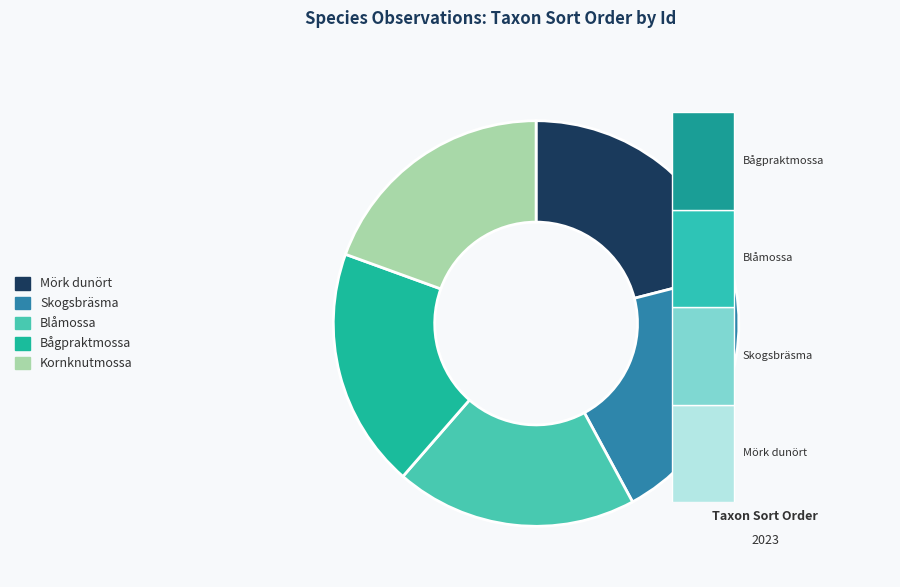

Is it true that 113001298 is 21% of the pie?

True